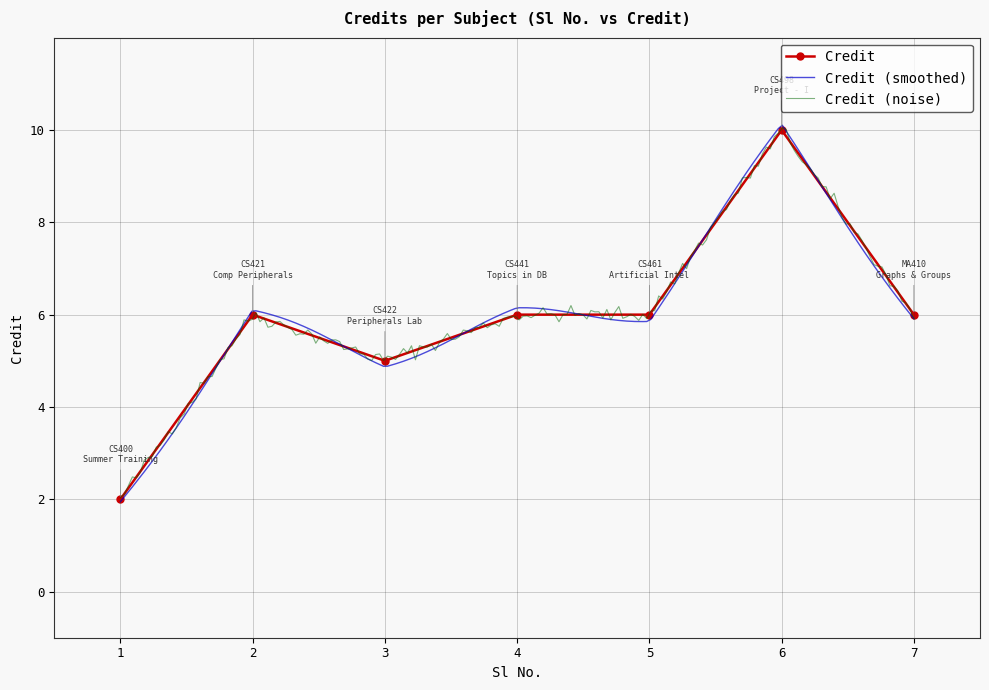

What is the change in value from 4 to 6?

+4